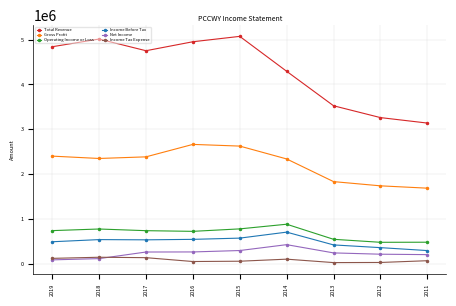

List the series in order of their peak value, highest first.

Total Revenue, Gross Profit, Operating Income or Loss, Income Before Tax, Net Income, Income Tax Expense